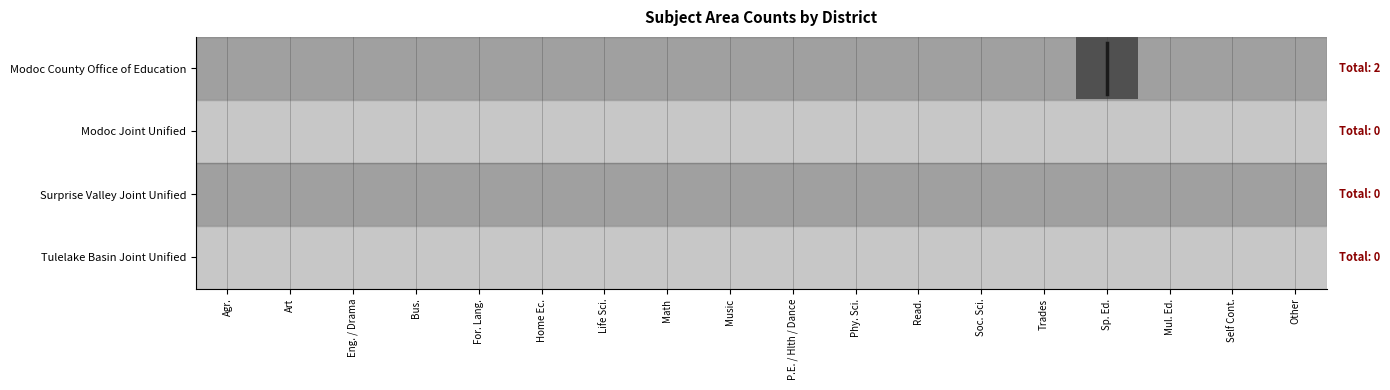

Reading right to left, what are all the values shown in this chart?

Modoc County Office of Education: Other=0	Self Cont.=0	Mul. Ed.=0	Sp. Ed.=2	Trades=0	Soc. Sci.=0	Read.=0	Phy. Sci.=0	P.E. / Hlth / Dance=0	Music=0	Math=0	Life Sci.=0	Home Ec.=0	For. Lang.=0	Bus.=0	Eng. / Drama=0	Art=0	Agr.=0
Modoc Joint Unified: Other=0	Self Cont.=0	Mul. Ed.=0	Sp. Ed.=0	Trades=0	Soc. Sci.=0	Read.=0	Phy. Sci.=0	P.E. / Hlth / Dance=0	Music=0	Math=0	Life Sci.=0	Home Ec.=0	For. Lang.=0	Bus.=0	Eng. / Drama=0	Art=0	Agr.=0
Surprise Valley Joint Unified: Other=0	Self Cont.=0	Mul. Ed.=0	Sp. Ed.=0	Trades=0	Soc. Sci.=0	Read.=0	Phy. Sci.=0	P.E. / Hlth / Dance=0	Music=0	Math=0	Life Sci.=0	Home Ec.=0	For. Lang.=0	Bus.=0	Eng. / Drama=0	Art=0	Agr.=0
Tulelake Basin Joint Unified: Other=0	Self Cont.=0	Mul. Ed.=0	Sp. Ed.=0	Trades=0	Soc. Sci.=0	Read.=0	Phy. Sci.=0	P.E. / Hlth / Dance=0	Music=0	Math=0	Life Sci.=0	Home Ec.=0	For. Lang.=0	Bus.=0	Eng. / Drama=0	Art=0	Agr.=0